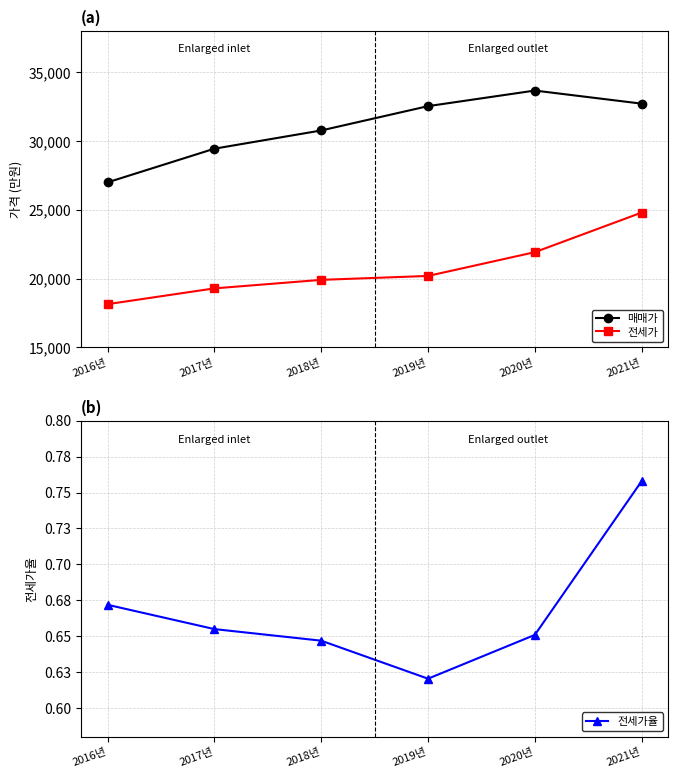

The 매매가 series shows 32721.0 at 2021년. True or false?

True